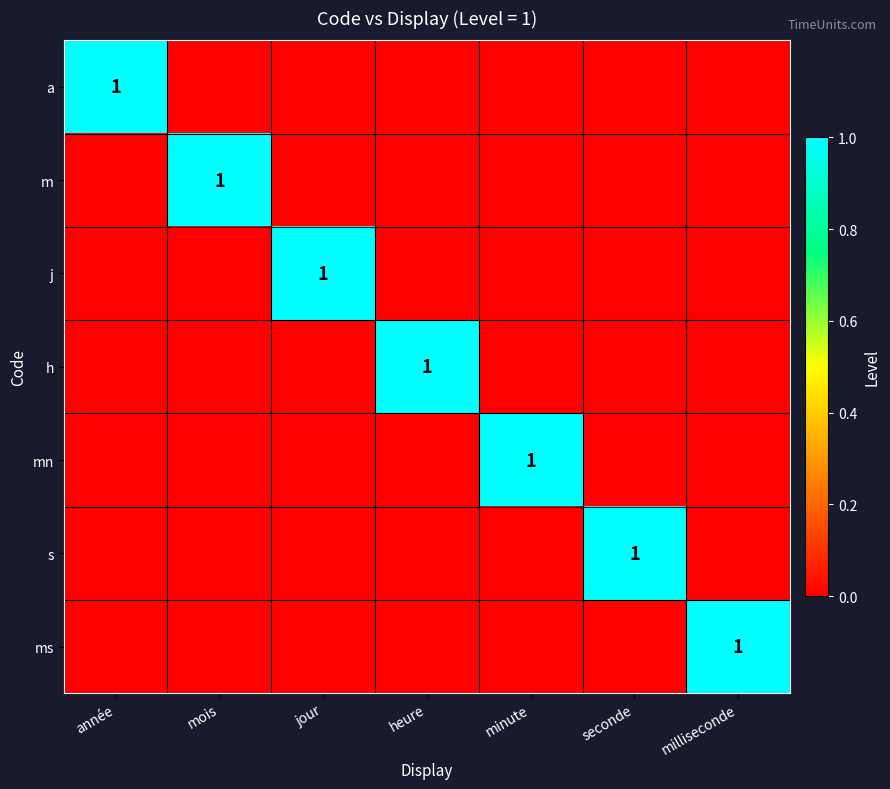

The value of m at mois is 1. True or false?

True